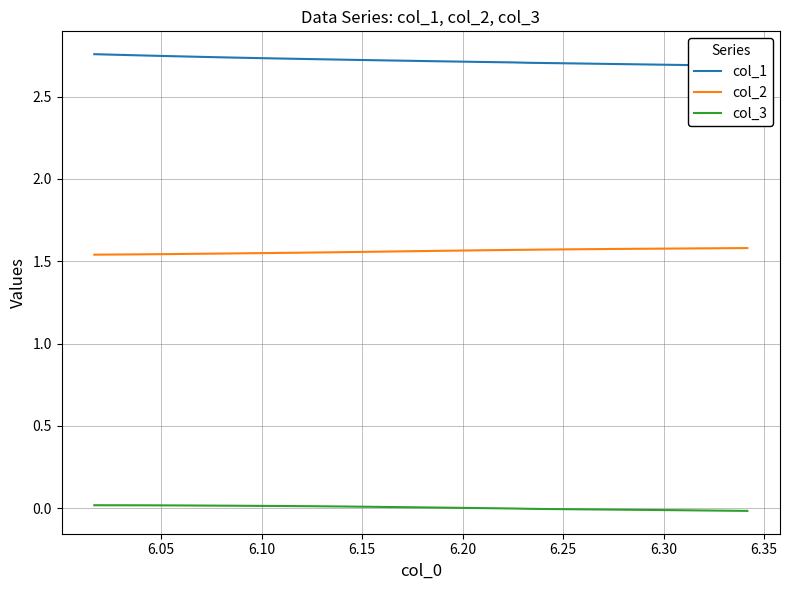

True or false: col_3 and col_2 cross at least once.

False